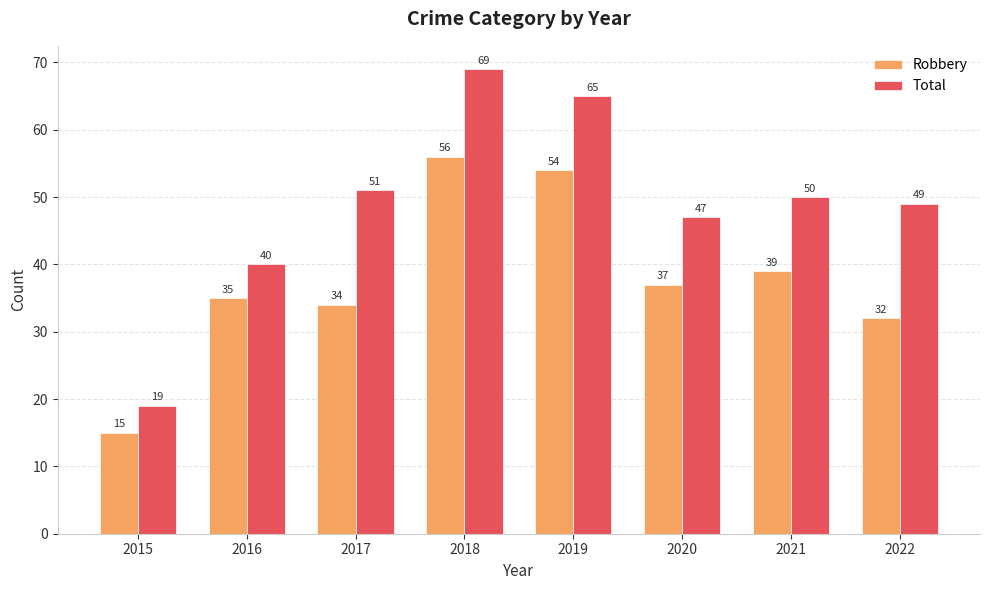

List the labels in order of Total value, smallest first.

2015, 2016, 2020, 2022, 2021, 2017, 2019, 2018